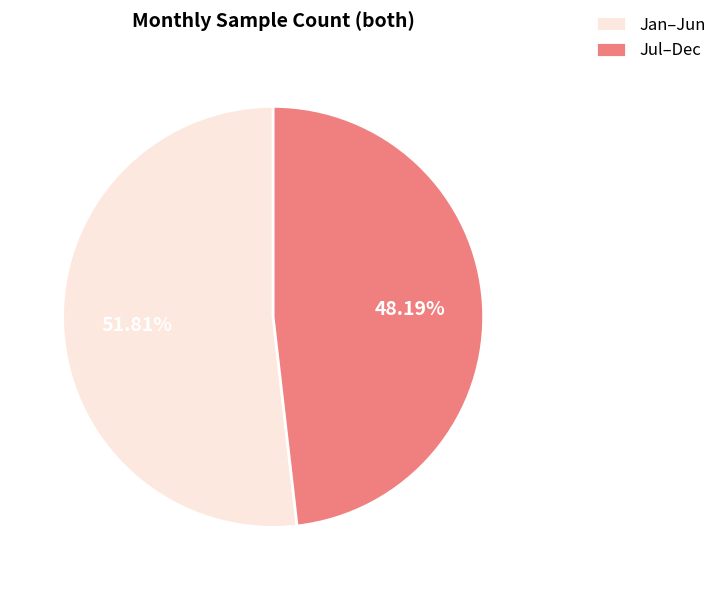

Rank the categories by value from highest to lowest.

Jan–Jun, Jul–Dec